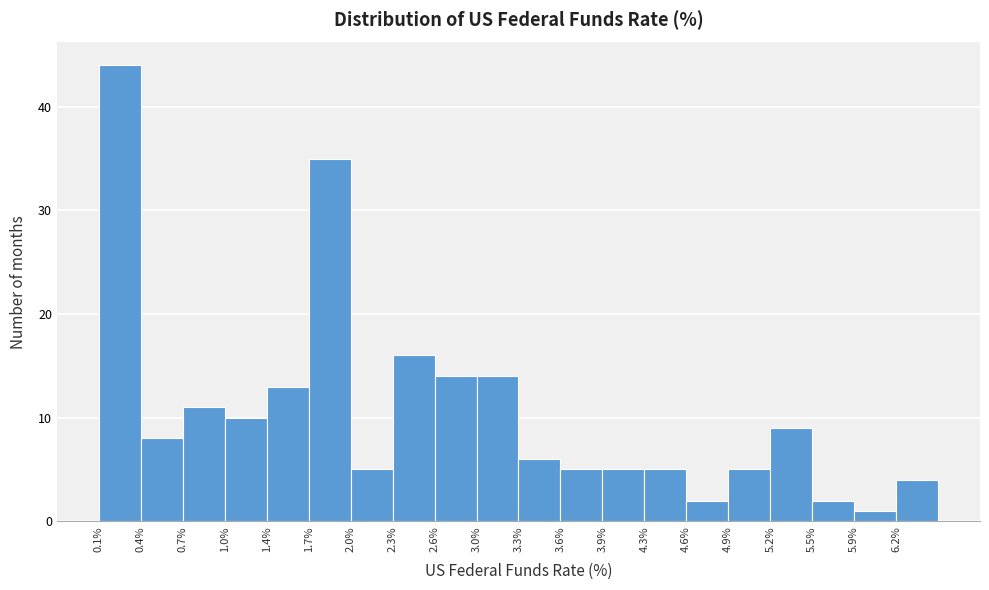

Reading left to right, transcribe this chart: for each bar, give the range it covers on the x-axis and its height. Neither the bar edges nor the heights are printed on the chart, so give them approximately, as read against the axes.

0.10 to 0.40: 44
0.40 to 0.70: 8
0.70 to 1.05: 11
1.05 to 1.35: 10
1.35 to 1.70: 13
1.70 to 2.00: 35
2.00 to 2.35: 5
2.35 to 2.65: 16
2.65 to 2.95: 14
2.95 to 3.30: 14
3.30 to 3.60: 6
3.60 to 3.95: 5
3.95 to 4.25: 5
4.25 to 4.55: 5
4.55 to 4.90: 2
4.90 to 5.20: 5
5.20 to 5.55: 9
5.55 to 5.85: 2
5.85 to 6.20: 1
6.20 to 6.50: 4